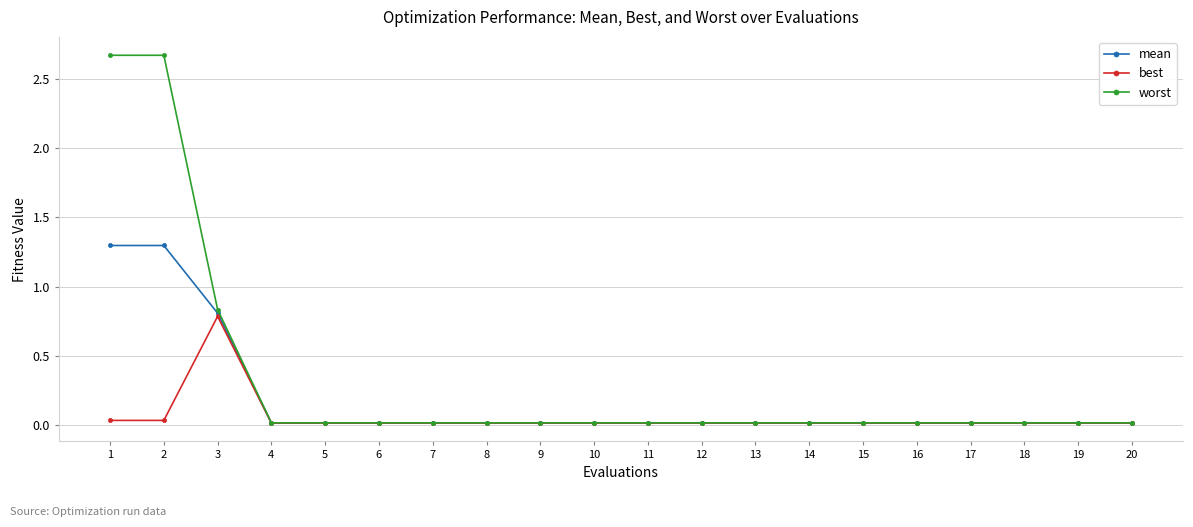

Is this an area chart (filled region under the line)?

No